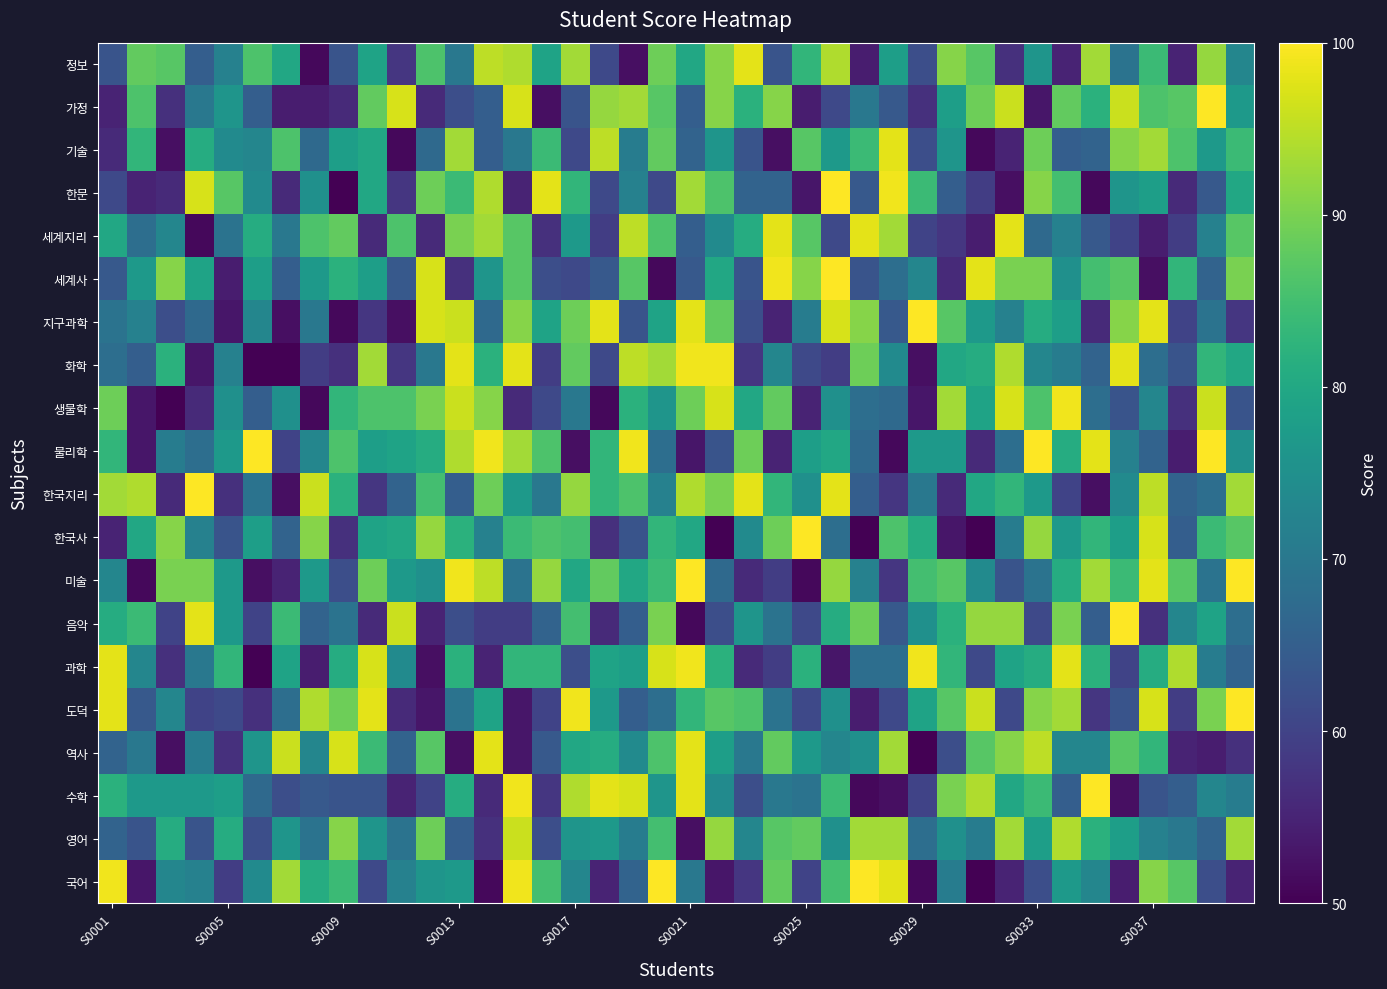

At which category is the sum across all series the highest?

19